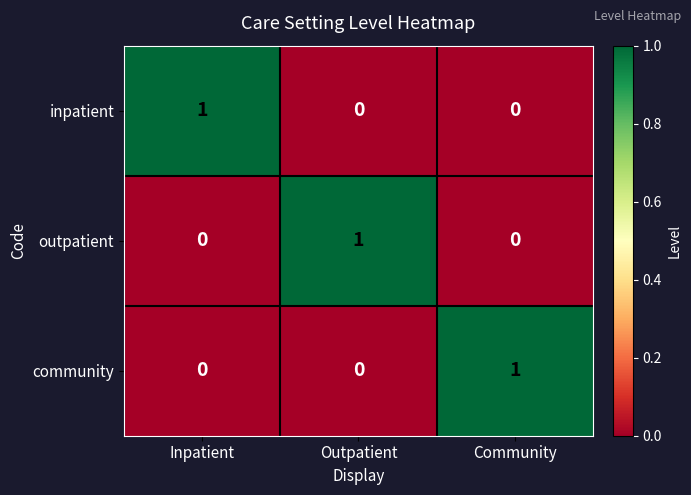

True or false: community has a value of -1 at Outpatient.

False